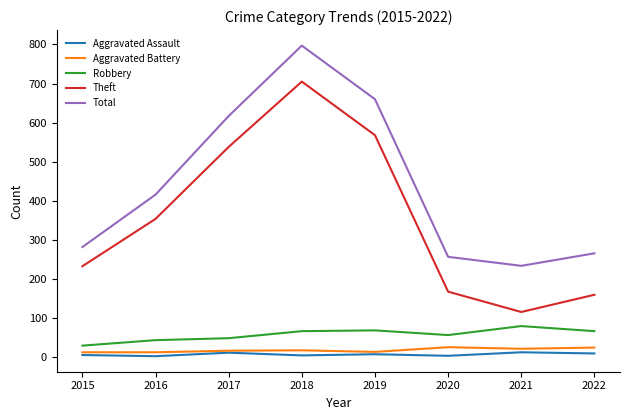

What is the sum of all Theft values?

2842